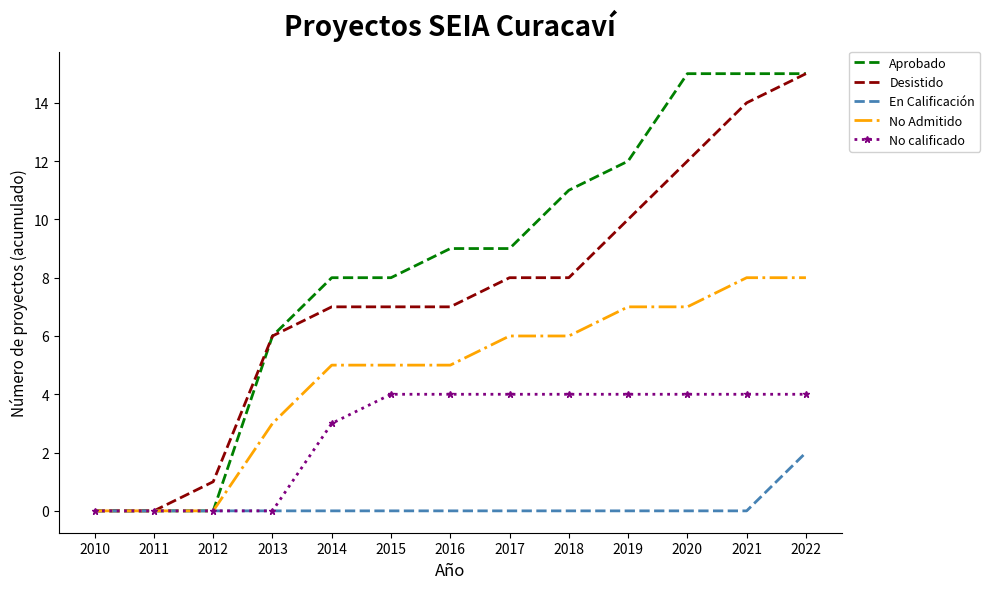

Reading left to right, what are all the values shown in this chart?

Aprobado: 0	0	0	6	8	8	9	9	11	12	15	15	15
Desistido: 0	0	1	6	7	7	7	8	8	10	12	14	15
En Calificación: 0	0	0	0	0	0	0	0	0	0	0	0	2
No Admitido: 0	0	0	3	5	5	5	6	6	7	7	8	8
No calificado: 0	0	0	0	3	4	4	4	4	4	4	4	4